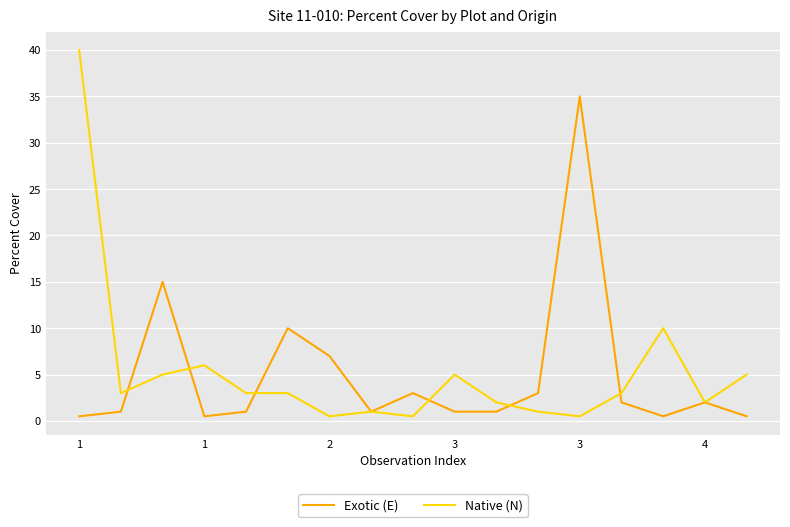

Does the chart display data point markers on the line(s)?

No